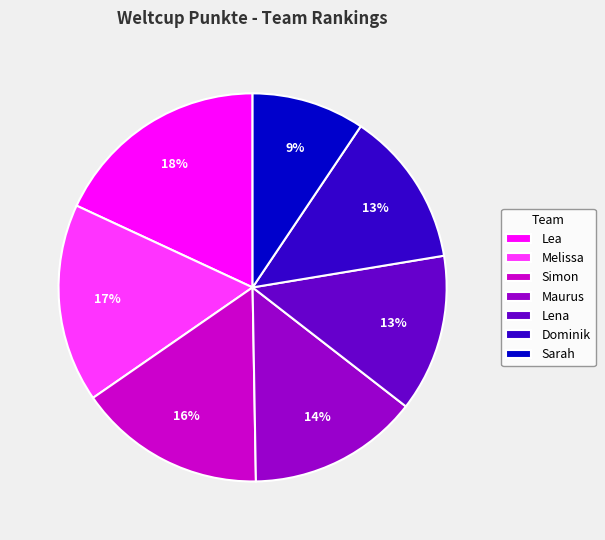

Is there any slice that represents more than half of the pie?

No